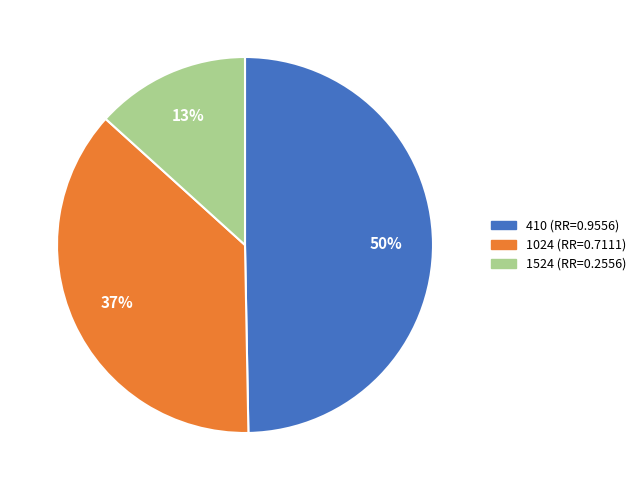

Does 1024 account for over 50% of the chart?

No